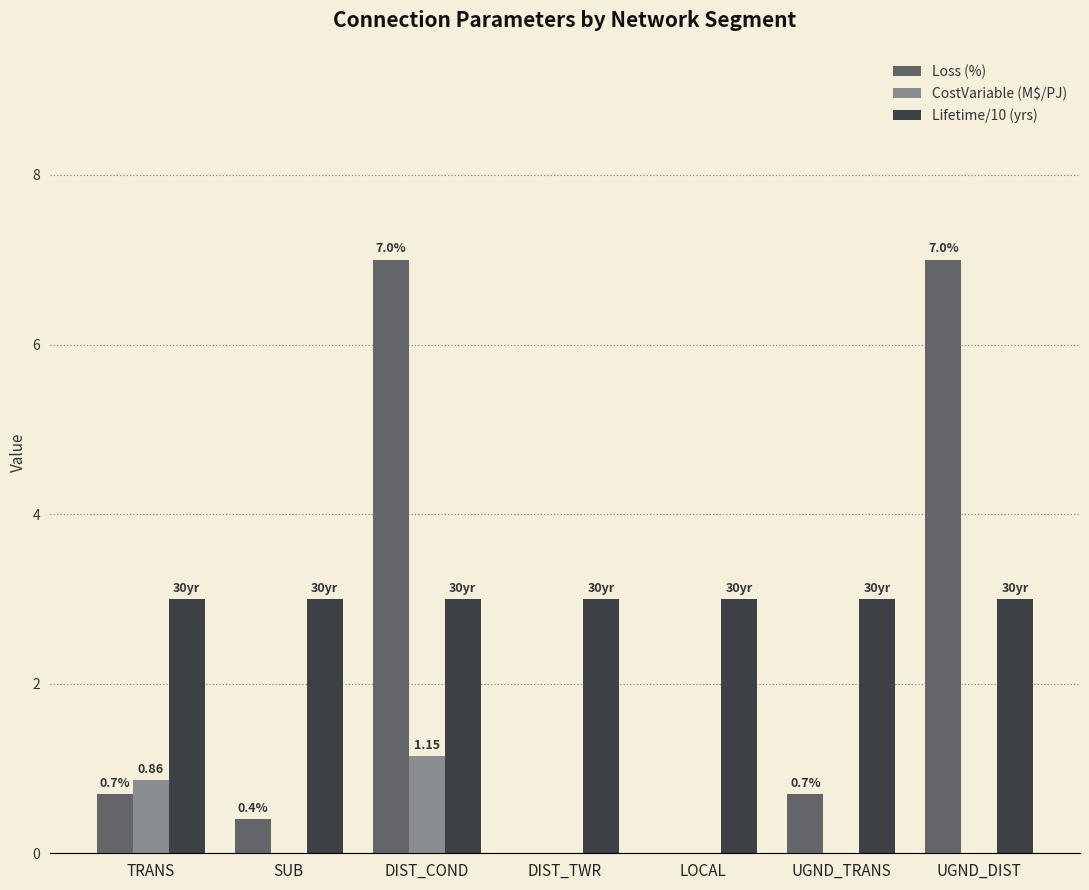

Between TRANS and SUB, which series saw the biggest shift?

CostVariable (M$/PJ)